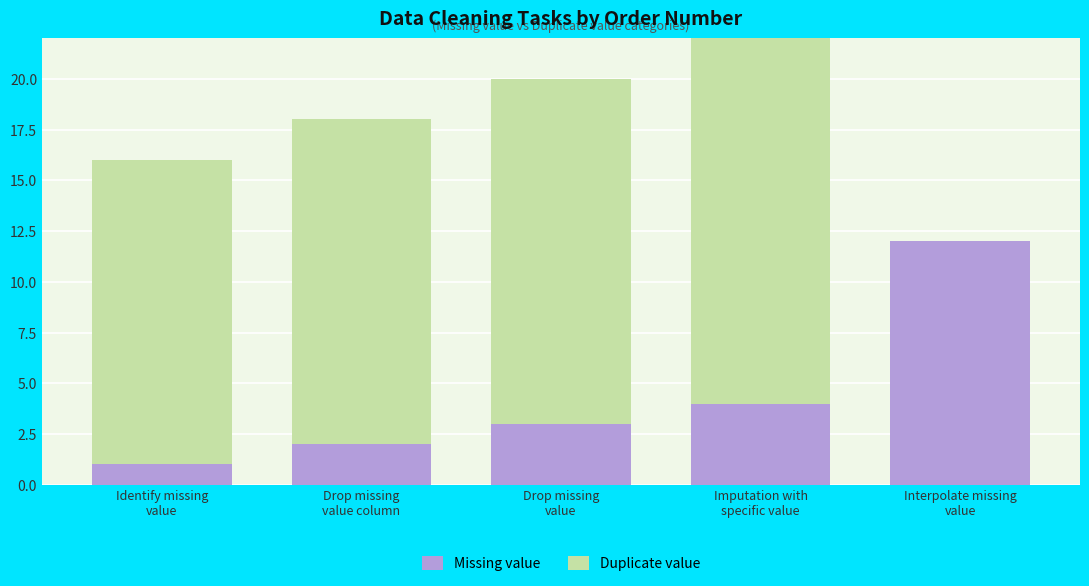

Which series has the largest total across all categories?

Duplicate value